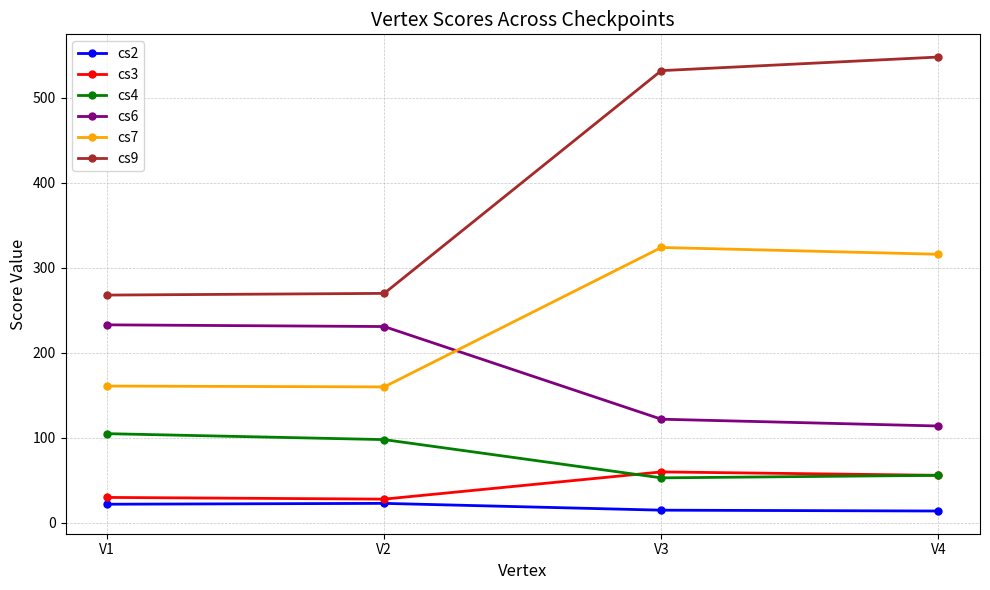

List the series in order of their peak value, highest first.

cs9, cs7, cs6, cs4, cs3, cs2